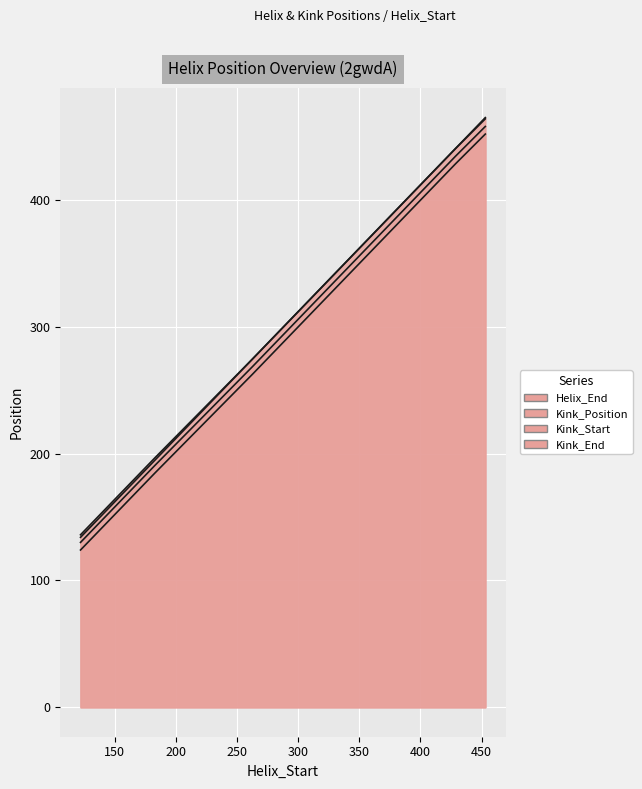

Reading left to right, extract all data points from this chart.

Helix_End: 134	190	270	413	438	465
Kink_Position: 130	186	264	407	432	458
Kink_Start: 124	180	258	401	426	452
Kink_End: 136	192	270	413	438	464